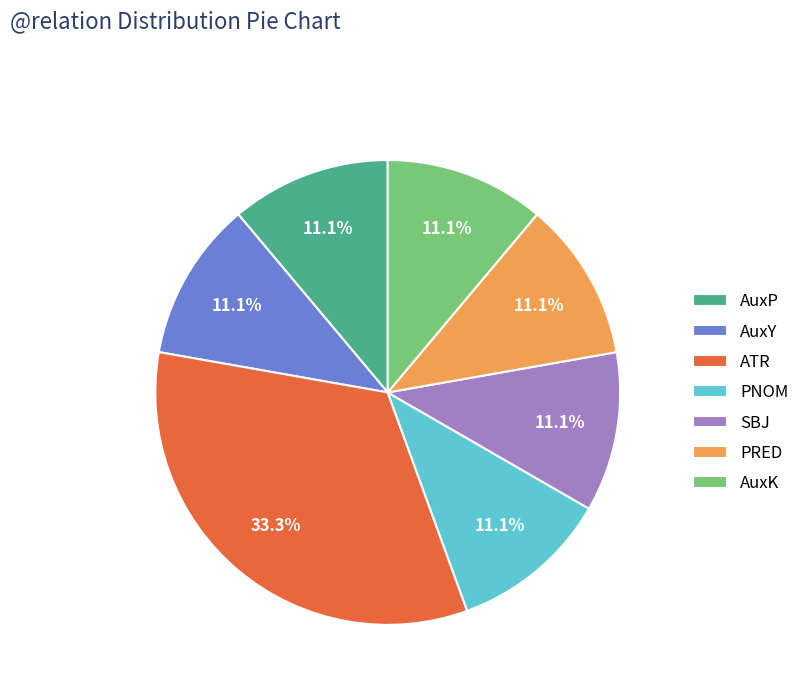

How many slices are in this pie chart?

7